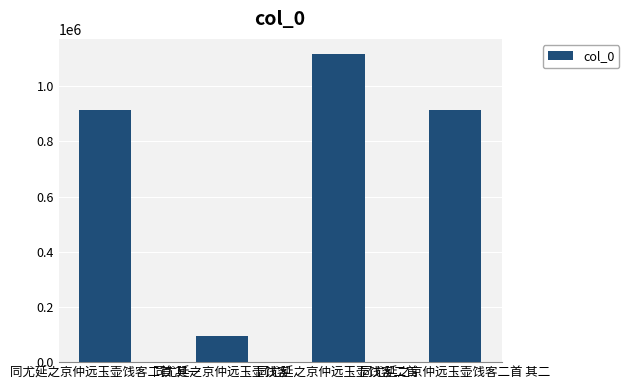

What is the change in value from 同尤延之京仲远玉壶饯客 to 同尤延之京仲远玉壶饯客二首?

+1021790